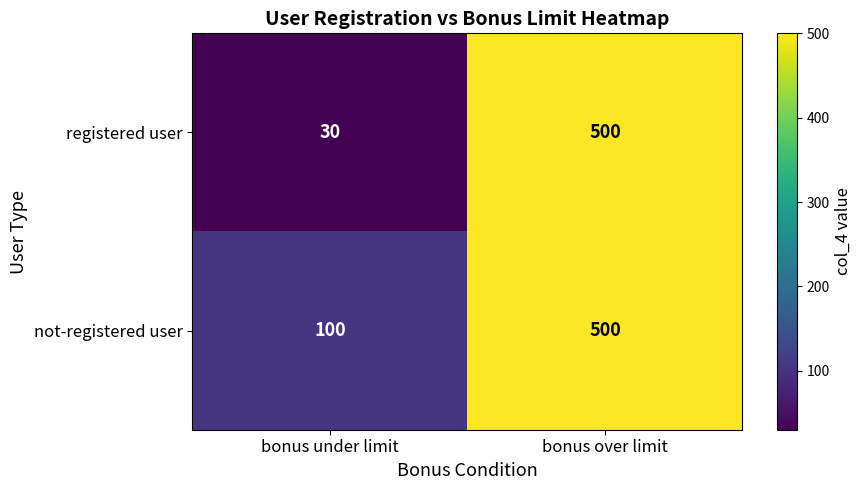

What is the difference between the highest and lowest values at bonus under limit?

70